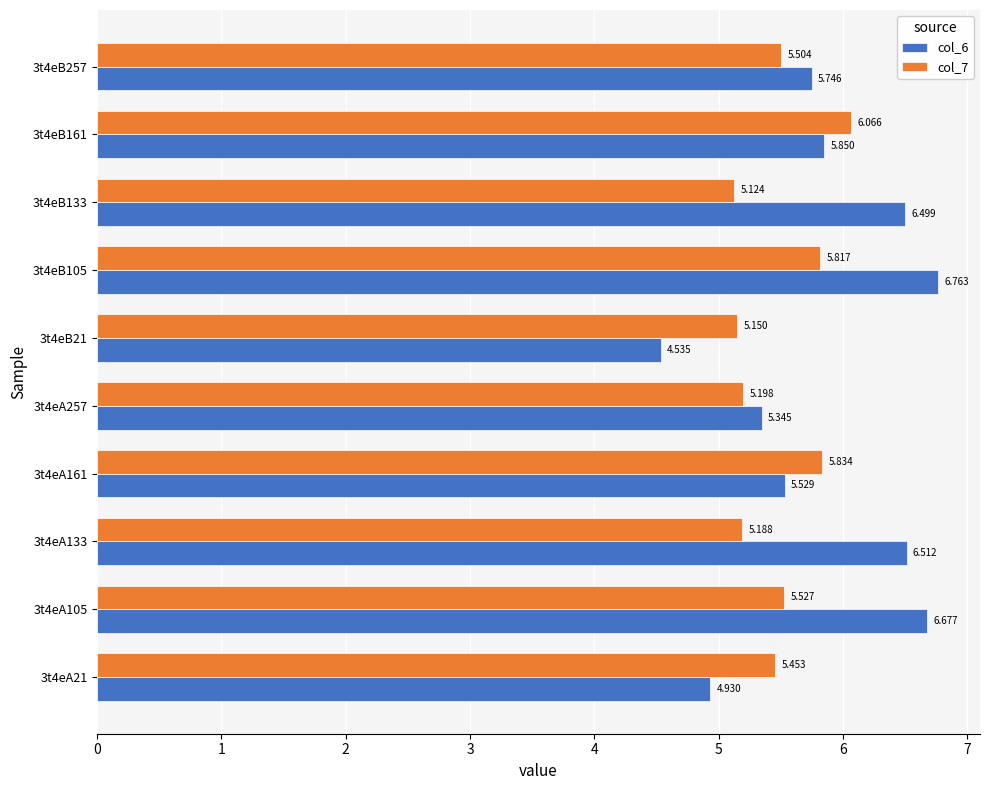

Is the value of col_7 at 3t4eA161 greater than the value of col_6 at 3t4eB105?

No